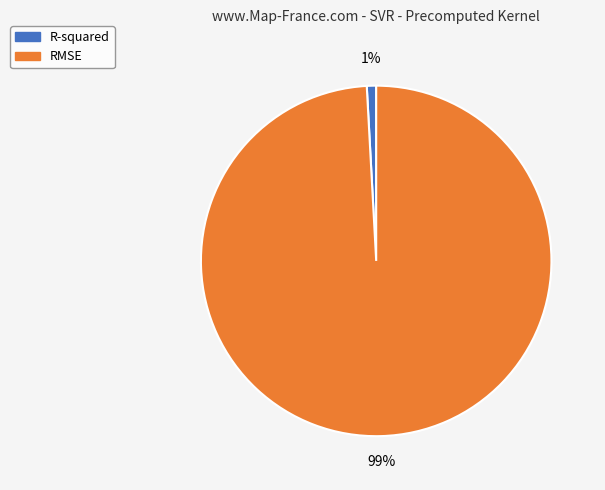

Count the number of slices in the pie.

2